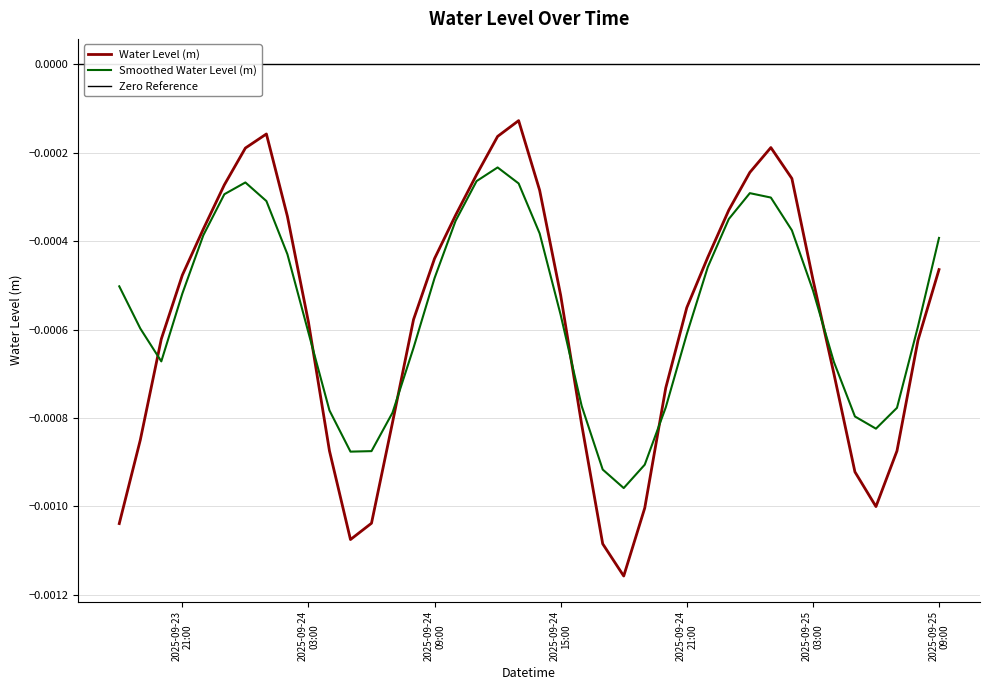

List the labels in order of value, smallest first.

2025-09-24 18:00:00, 2025-09-24 17:00:00, 2025-09-24 05:00:00, 2025-09-23 18:00:00, 2025-09-24 06:00:00, 2025-09-24 19:00:00, 2025-09-25 06:00:00, 2025-09-25 05:00:00, 2025-09-25 07:00:00, 2025-09-24 04:00:00, 2025-09-23 19:00:00, 2025-09-24 16:00:00, 2025-09-24 07:00:00, 2025-09-24 20:00:00, 2025-09-25 04:00:00, 2025-09-25 08:00:00, 2025-09-23 20:00:00, 2025-09-24 03:00:00, 2025-09-24 08:00:00, 2025-09-24 21:00:00, 2025-09-24 15:00:00, 2025-09-25 03:00:00, 2025-09-23 21:00:00, 2025-09-25 09:00:00, 2025-09-24 09:00:00, 2025-09-24 22:00:00, 2025-09-23 22:00:00, 2025-09-24 02:00:00, 2025-09-24 10:00:00, 2025-09-24 23:00:00, 2025-09-24 14:00:00, 2025-09-23 23:00:00, 2025-09-25 02:00:00, 2025-09-24 11:00:00, 2025-09-25 00:00:00, 2025-09-24 00:00:00, 2025-09-25 01:00:00, 2025-09-24 12:00:00, 2025-09-24 01:00:00, 2025-09-24 13:00:00